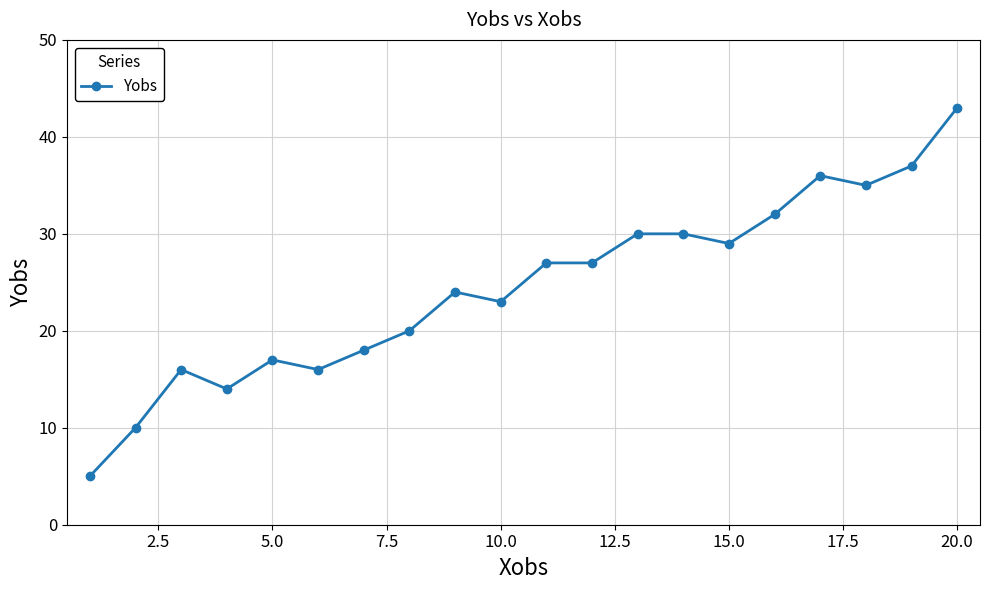

True or false: the data has more than 1 interior local peaks.

True